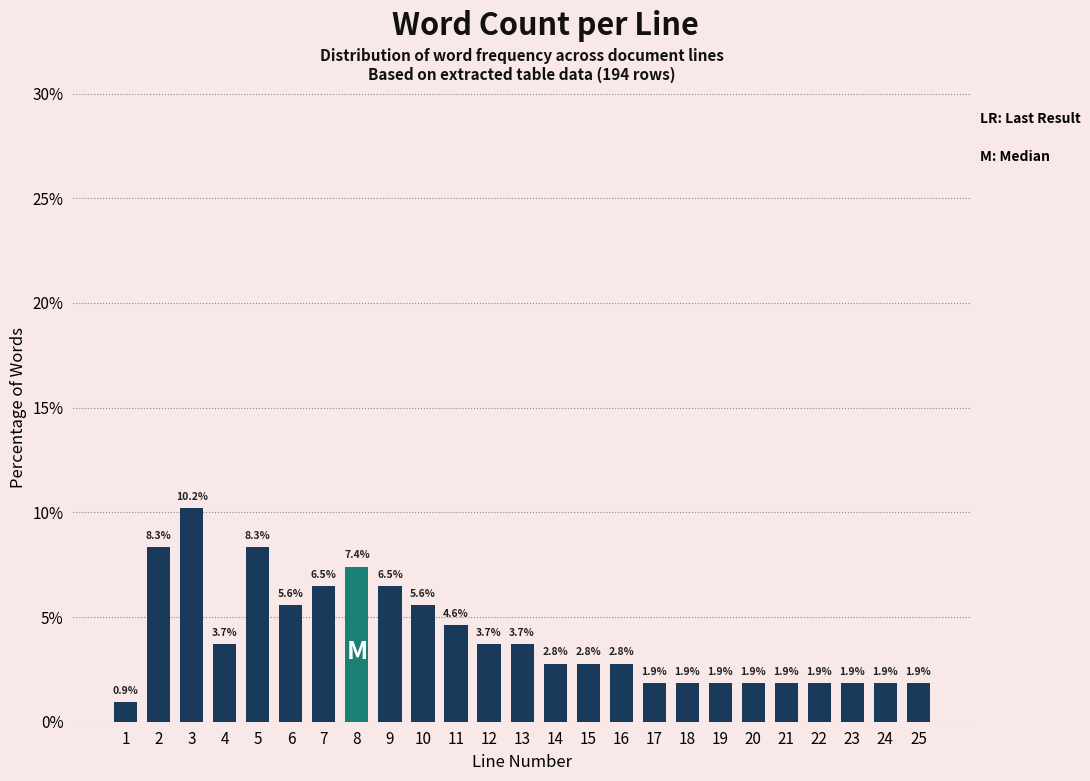

Reading right to left, what are all the values shown in this chart?

25=1.9	24=1.9	23=1.9	22=1.9	21=1.9	20=1.9	19=1.9	18=1.9	17=1.9	16=2.8	15=2.8	14=2.8	13=3.7	12=3.7	11=4.6	10=5.6	9=6.5	8=7.4	7=6.5	6=5.6	5=8.3	4=3.7	3=10.2	2=8.3	1=0.9